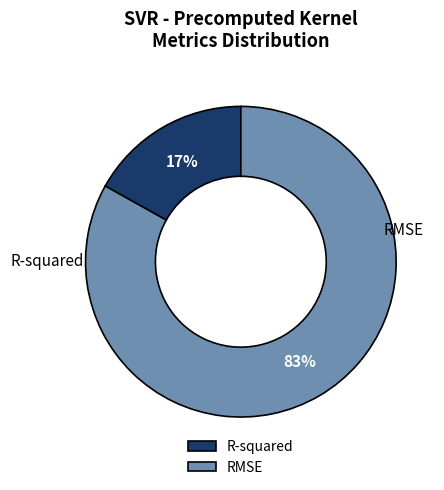

What is the largest slice in the pie chart?

RMSE